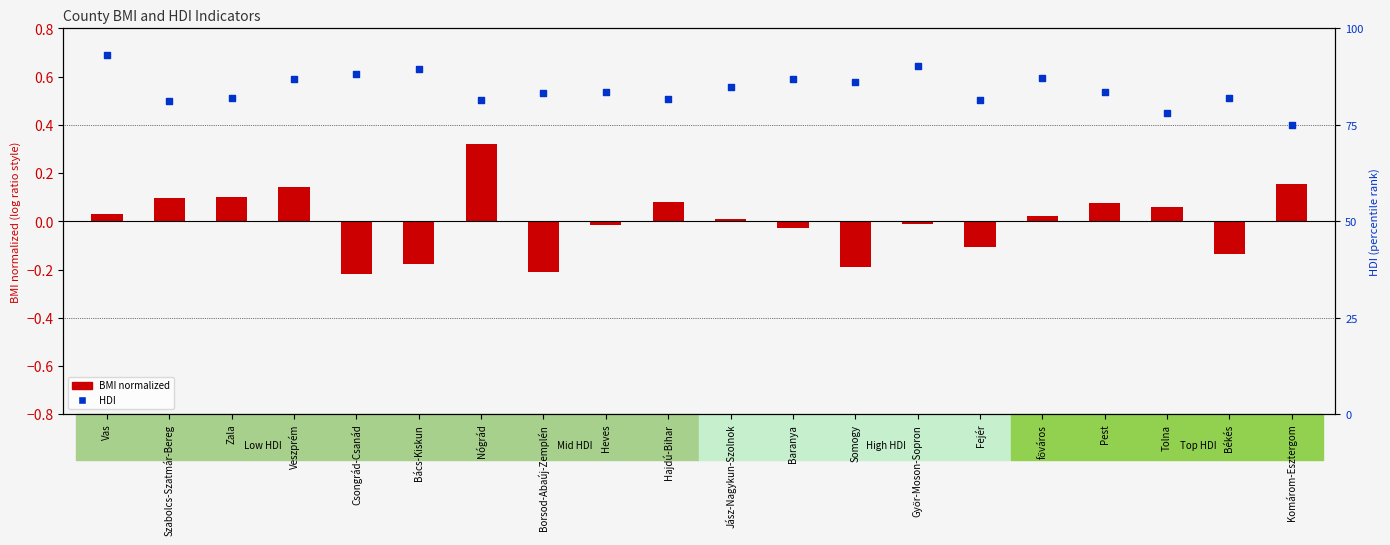

At how many categories does at least one series exceed 0?

20